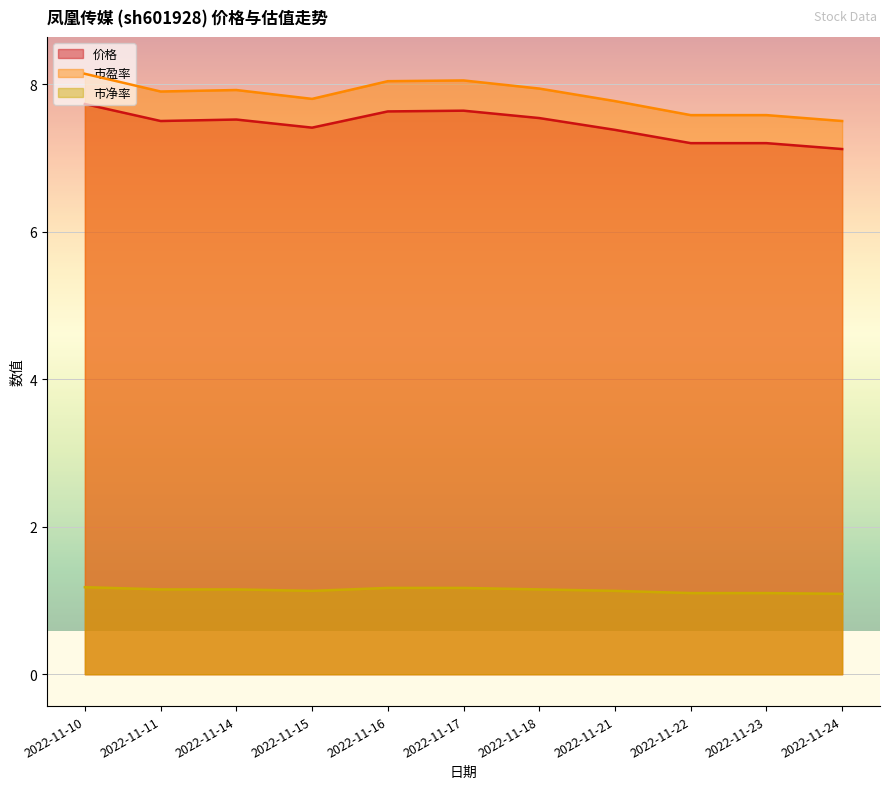

What is the value of the 市盈率 point at the 3rd from the left?

7.9